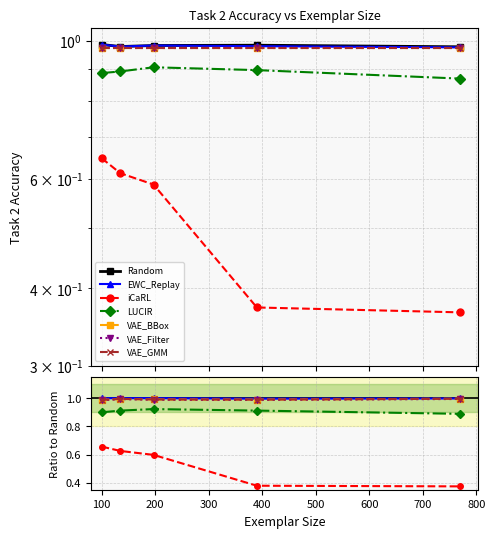

The value of LUCIR_Task2 at 135 is 1.5. True or false?

False